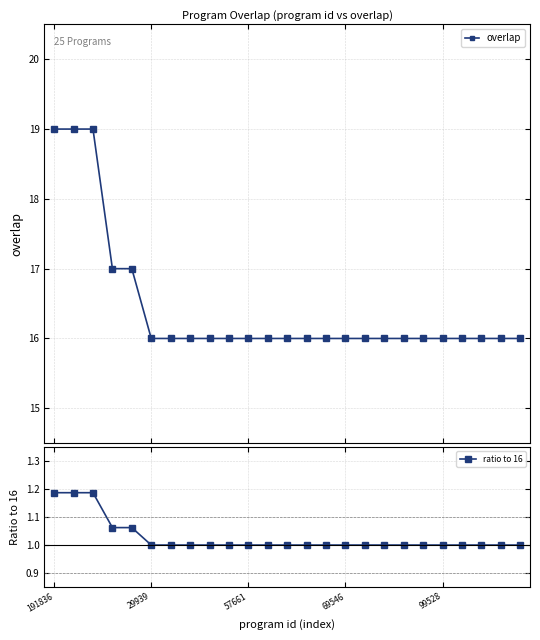

What is the sum of all overlap values?

411